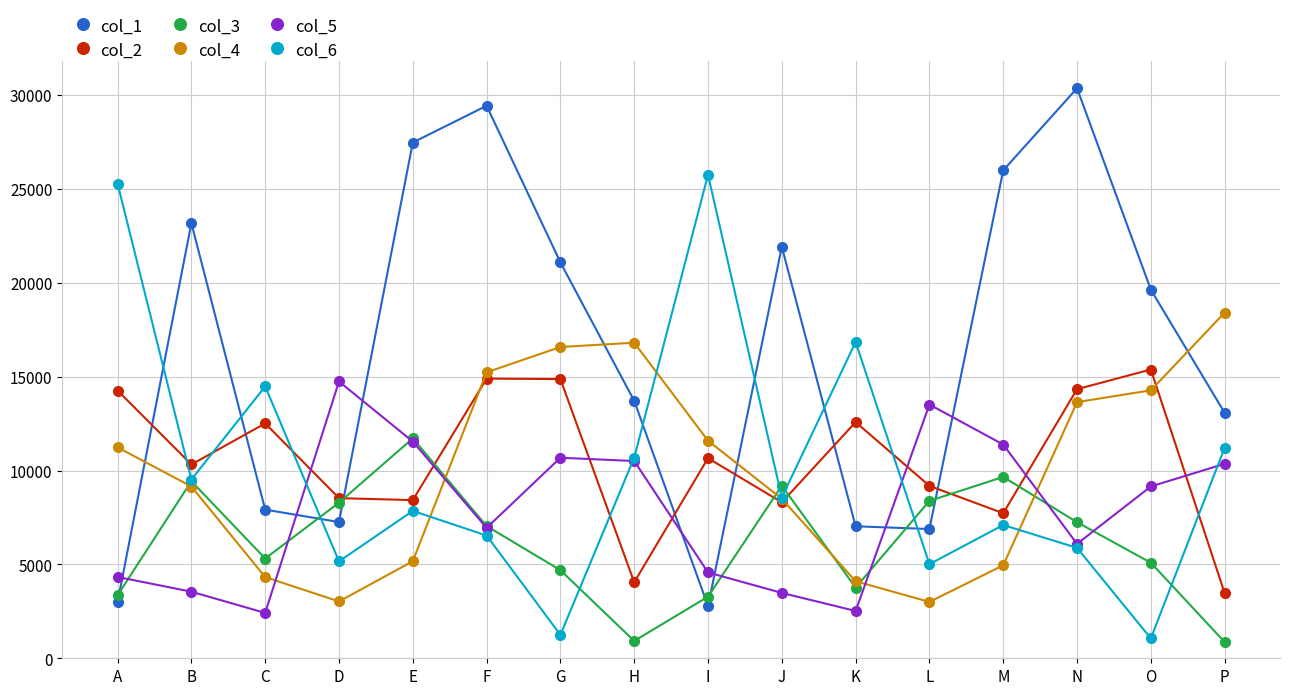

True or false: col_1 and col_2 intersect in this chart.

True